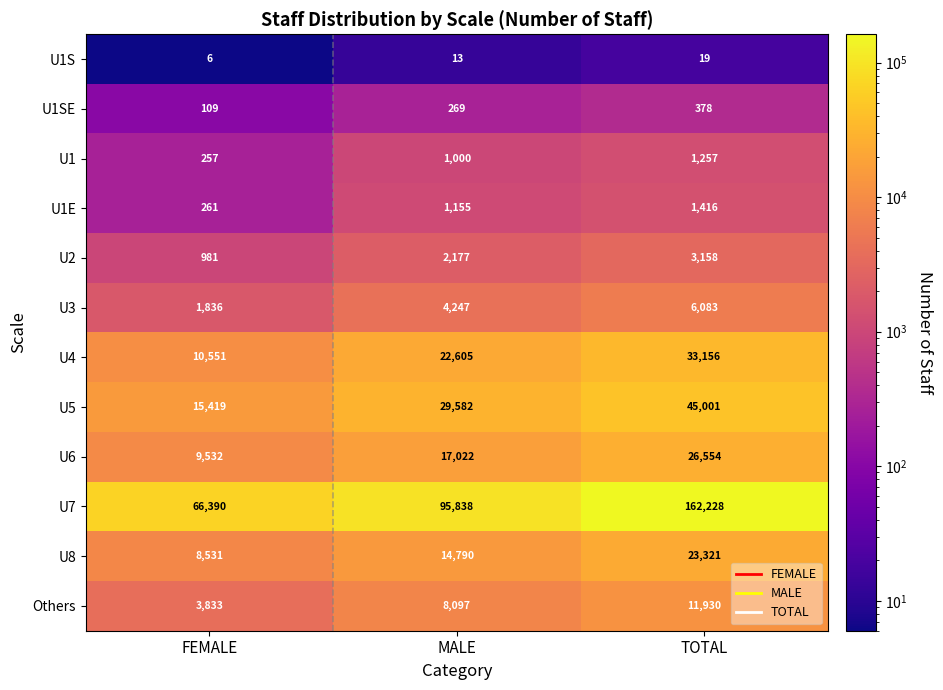

Count the U4 values in the range 10551 to 33156.

3